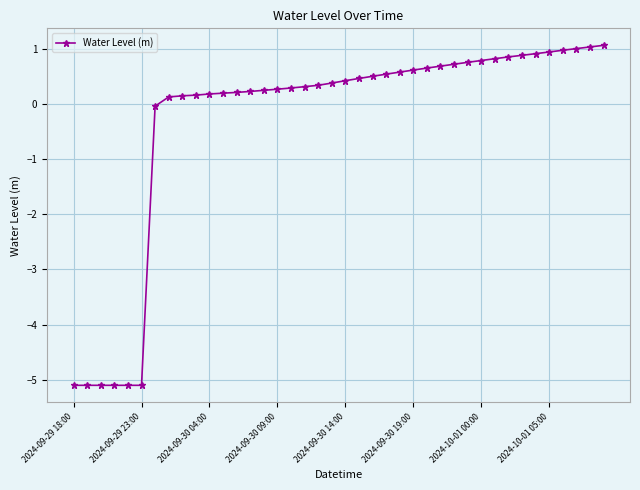

How many lines are shown in the chart?

1